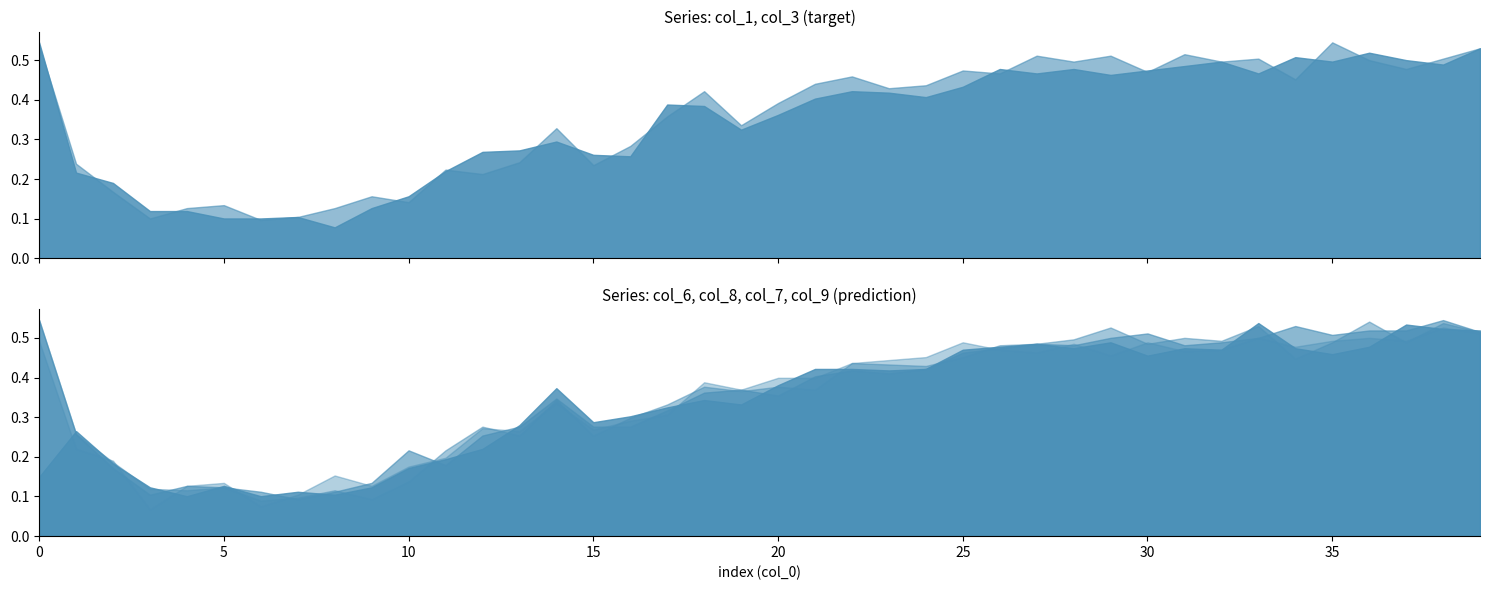

The value of col_1 at 18 is 0.4. True or false?

True